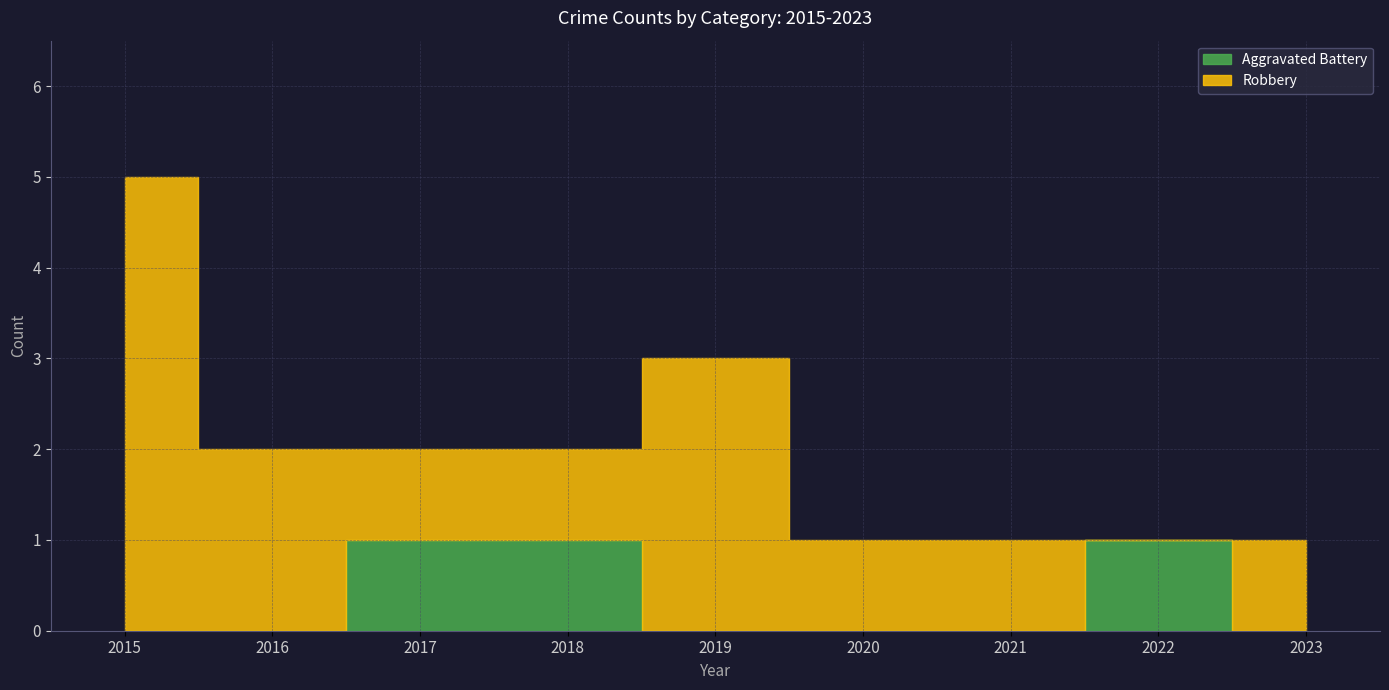

Count the number of categories in the chart.

9